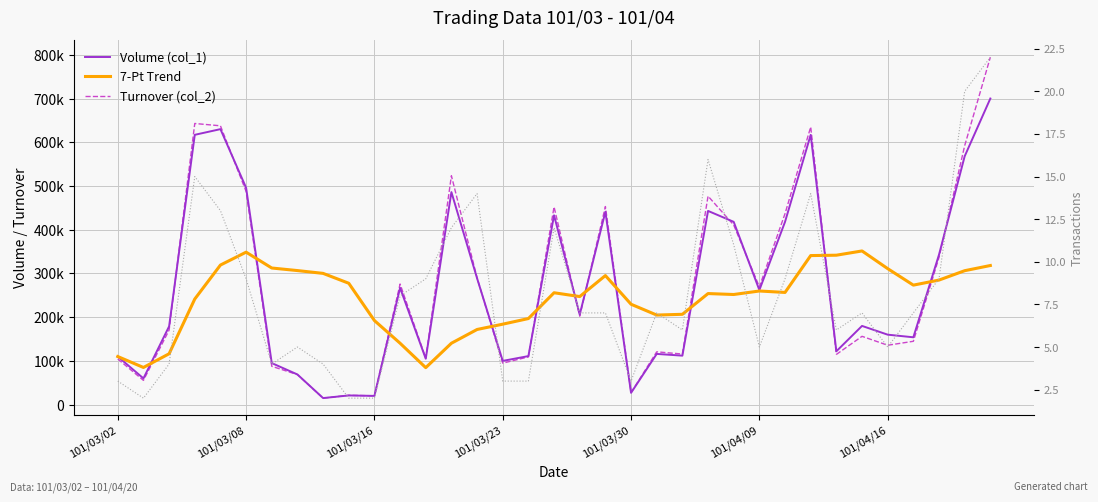

Is it true that Transactions (col_8) equals 3.0 at 101/03/23?

True